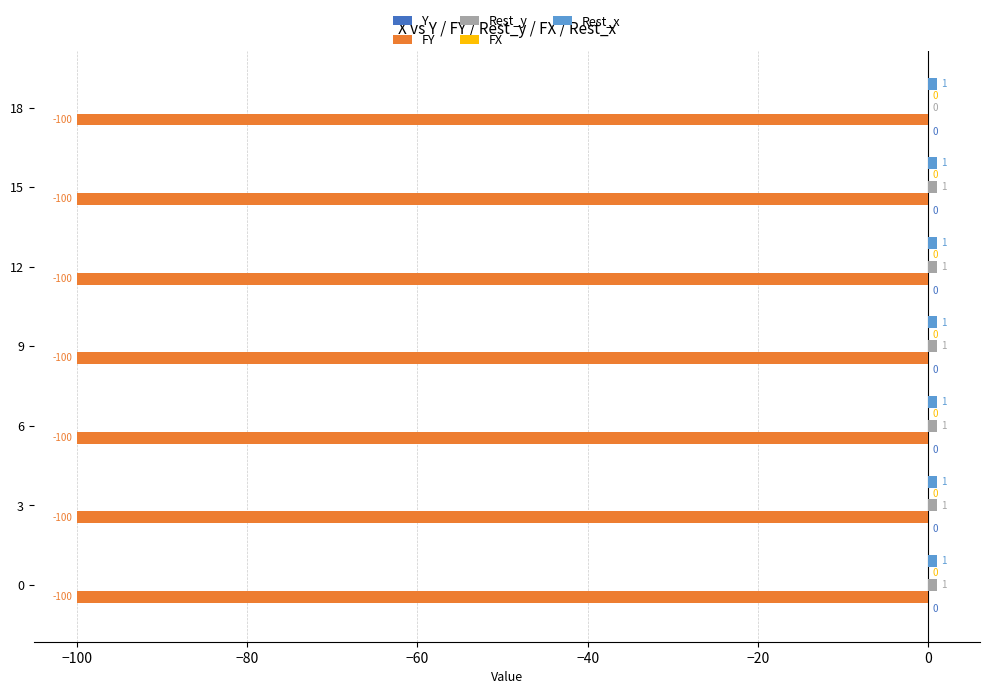

The FY series shows -100 at 6. True or false?

True